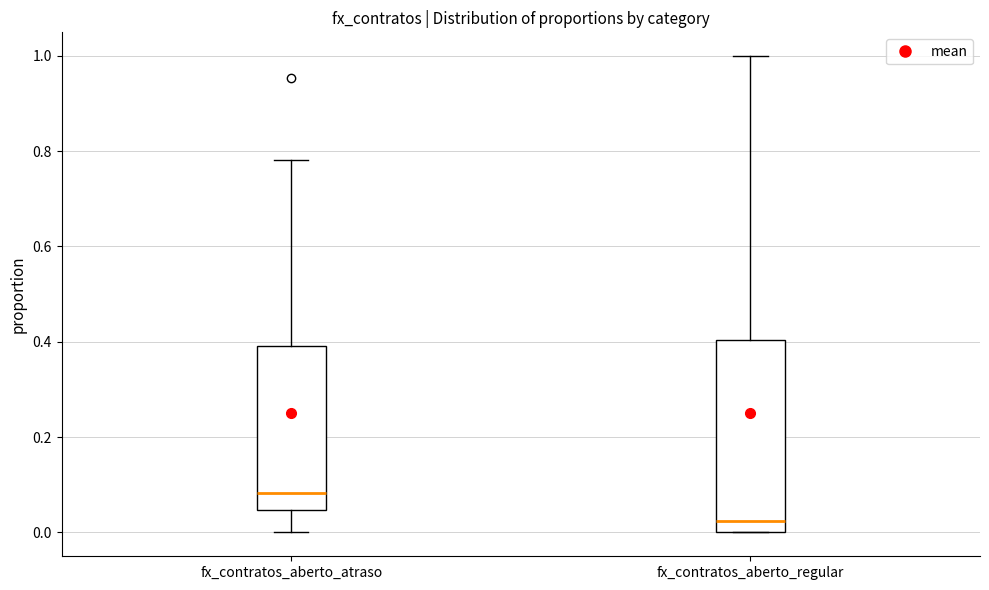

Which box's median line is the lowest?

fx_contratos_aberto_regular